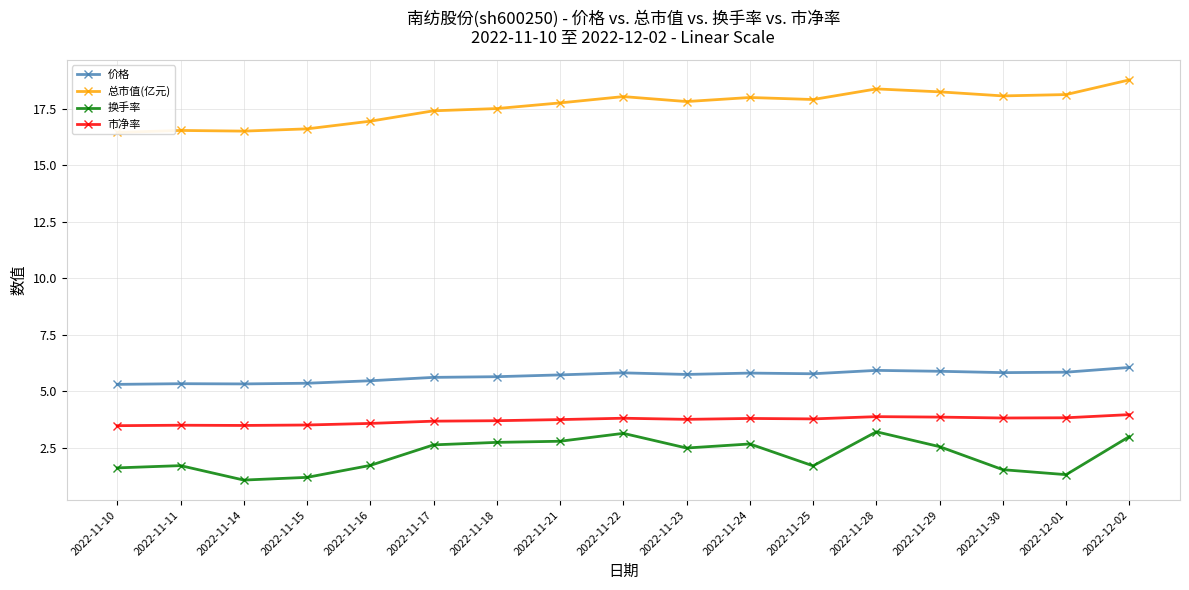

What position from the left is 2022-11-23?

10